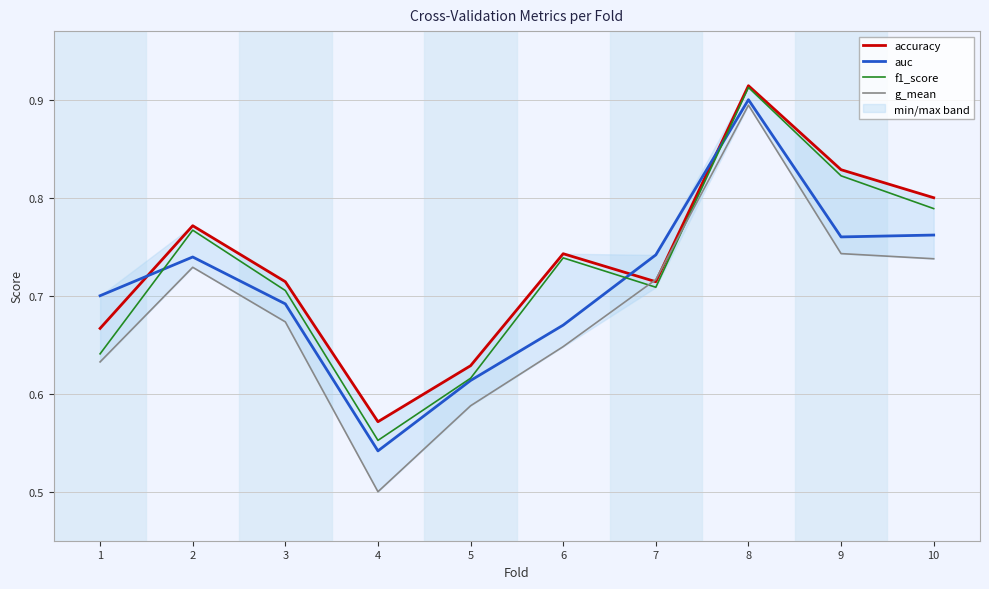

Between 5 and 10, which series saw the biggest shift?

f1_score